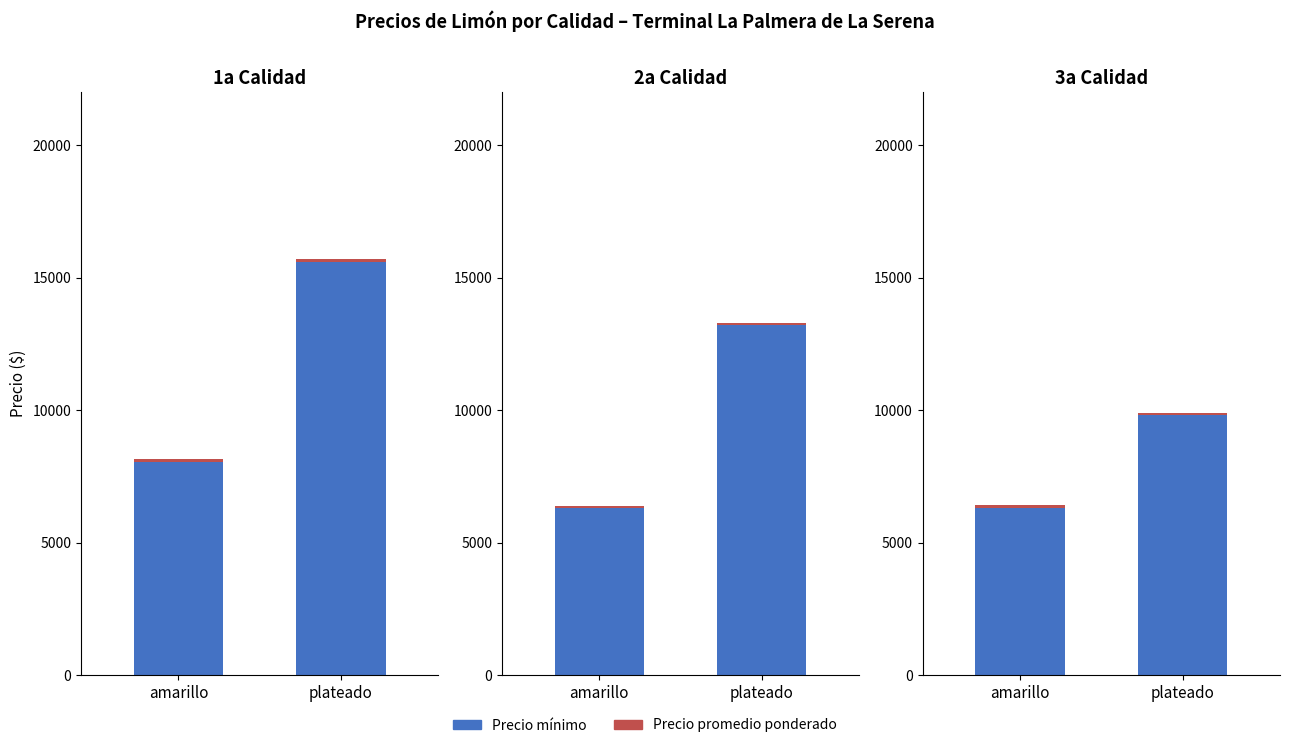

How many groups of bars are there?

2